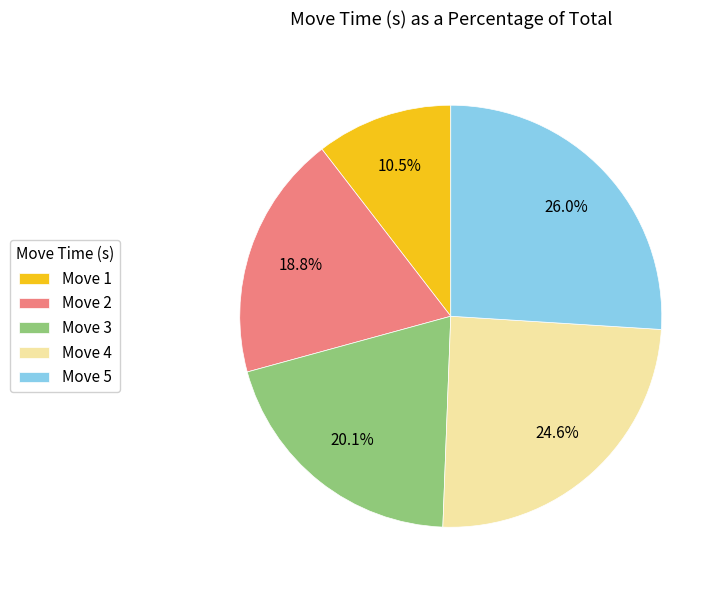

Rank the categories by value from lowest to highest.

Move 1, Move 2, Move 3, Move 4, Move 5